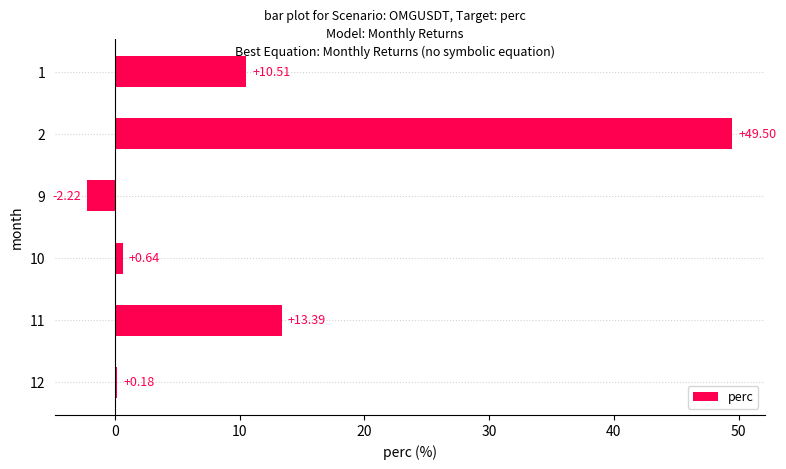

How many positive values are there?

5